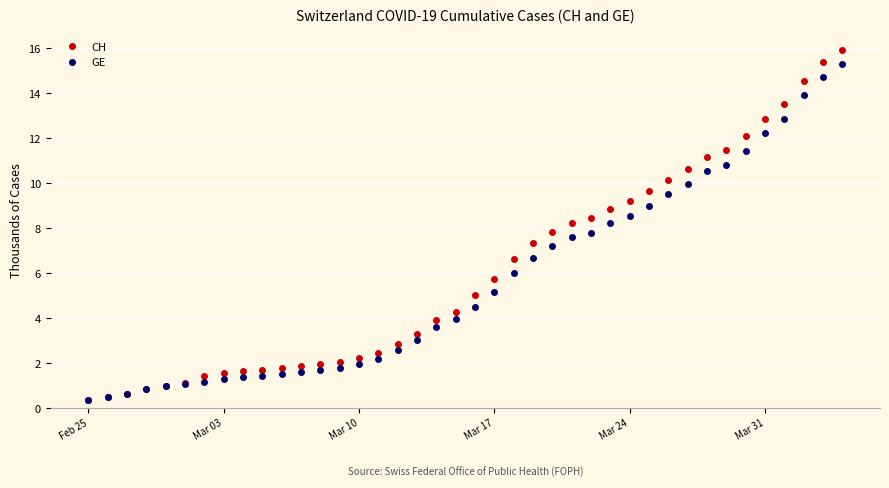

Which series has the largest range (max minus min)?

CH